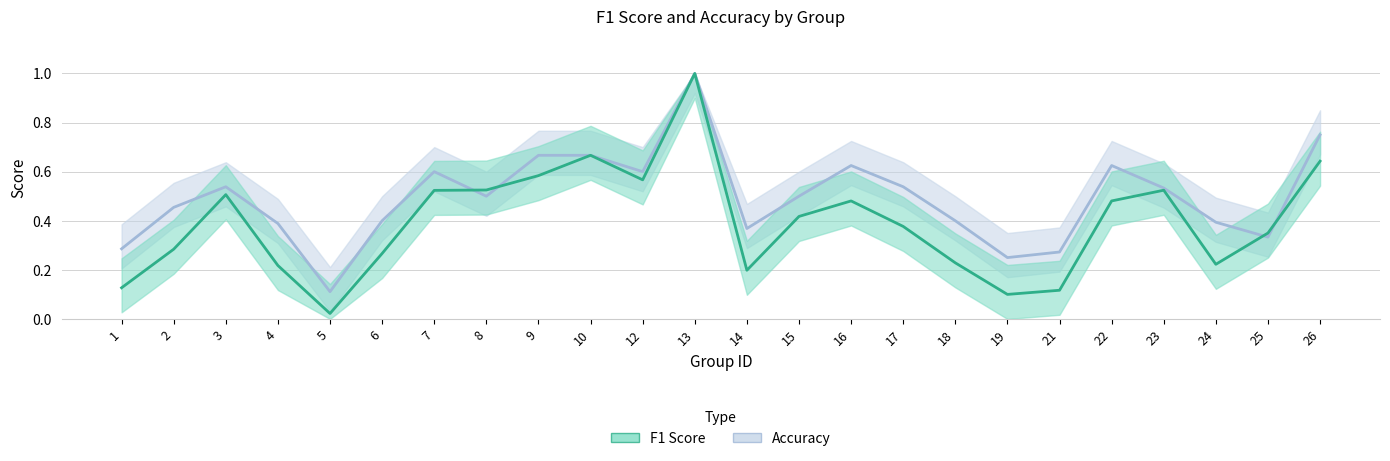

Which series changed the most between 18 and 21?

accuracy_line